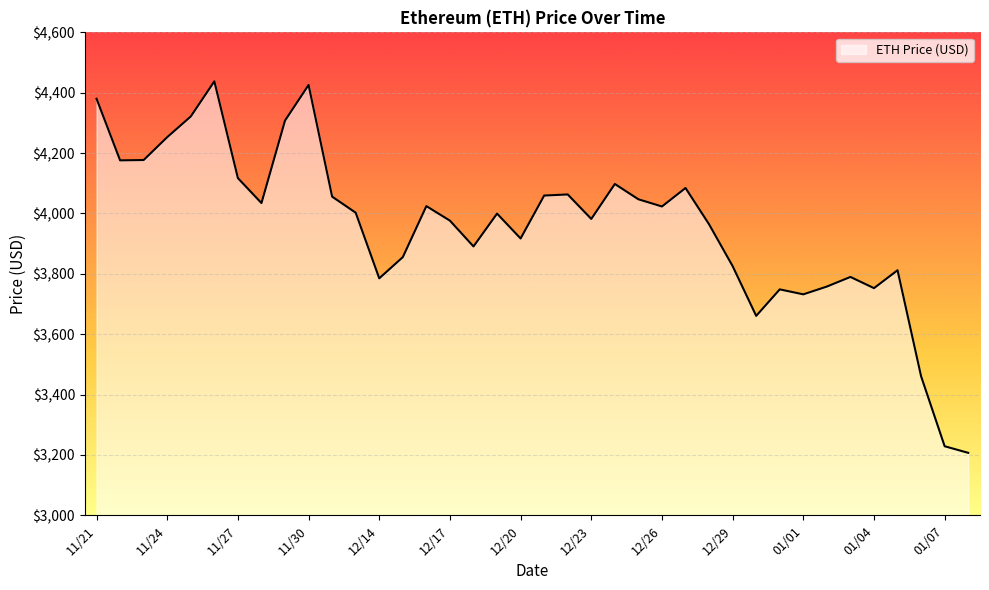

How many interior local peaks (higher than both neighbors) does the data have?

10